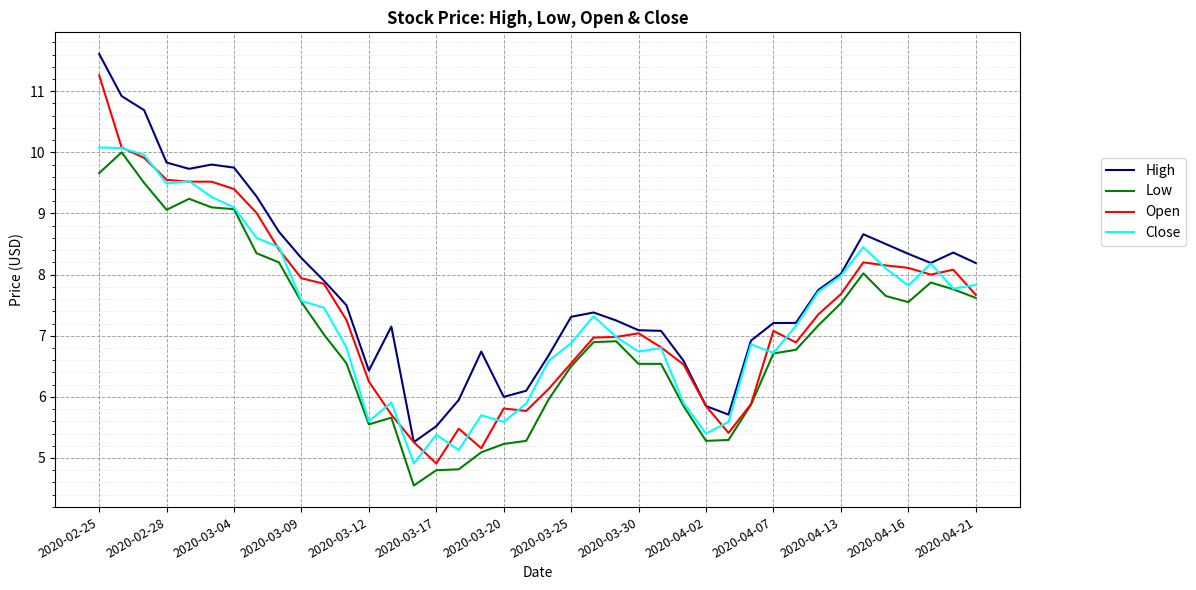

What is the smallest value displayed?

4.6